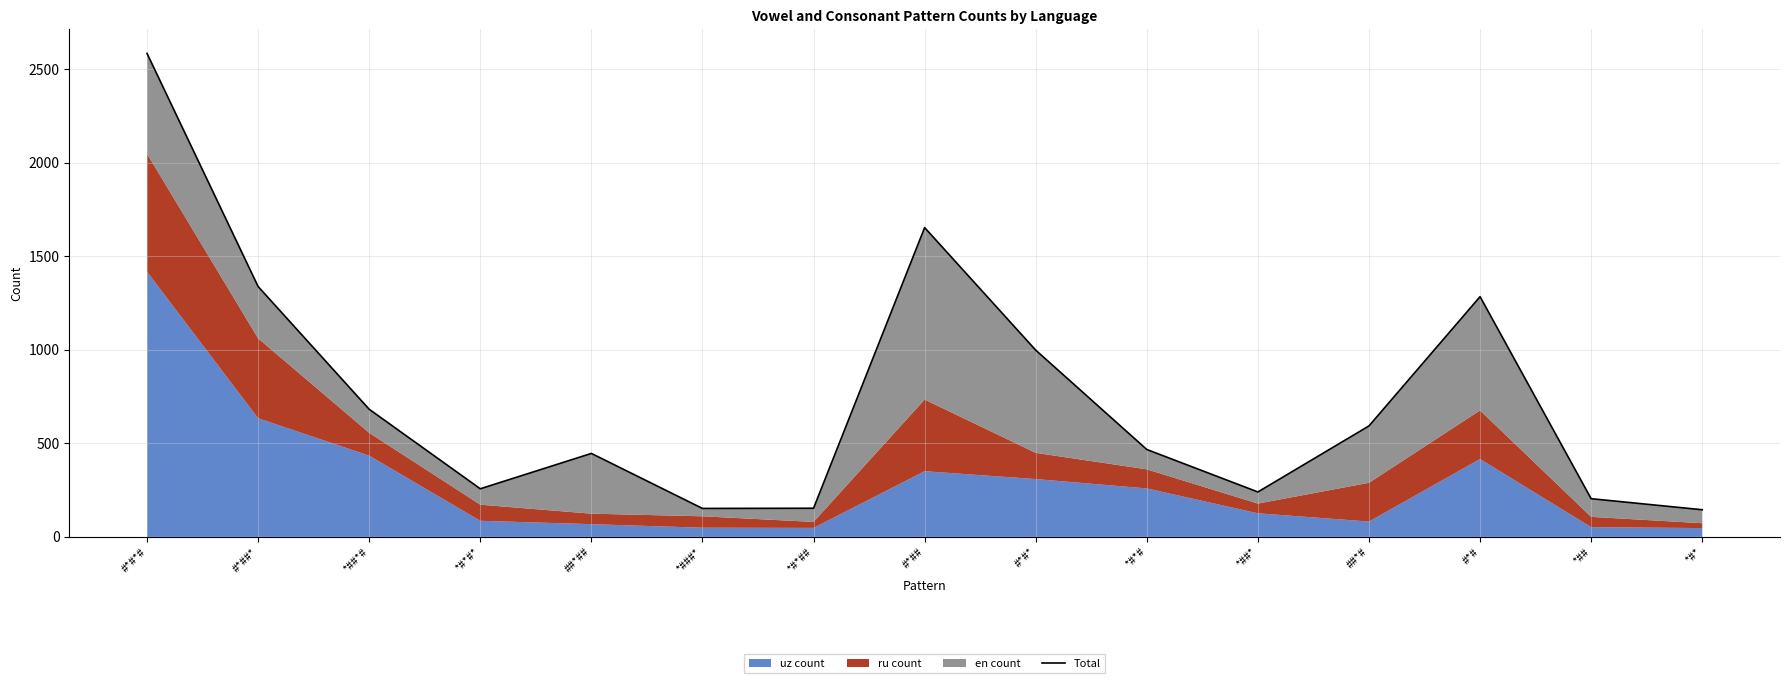

Which label corresponds to the smallest value in the chart?

*#*